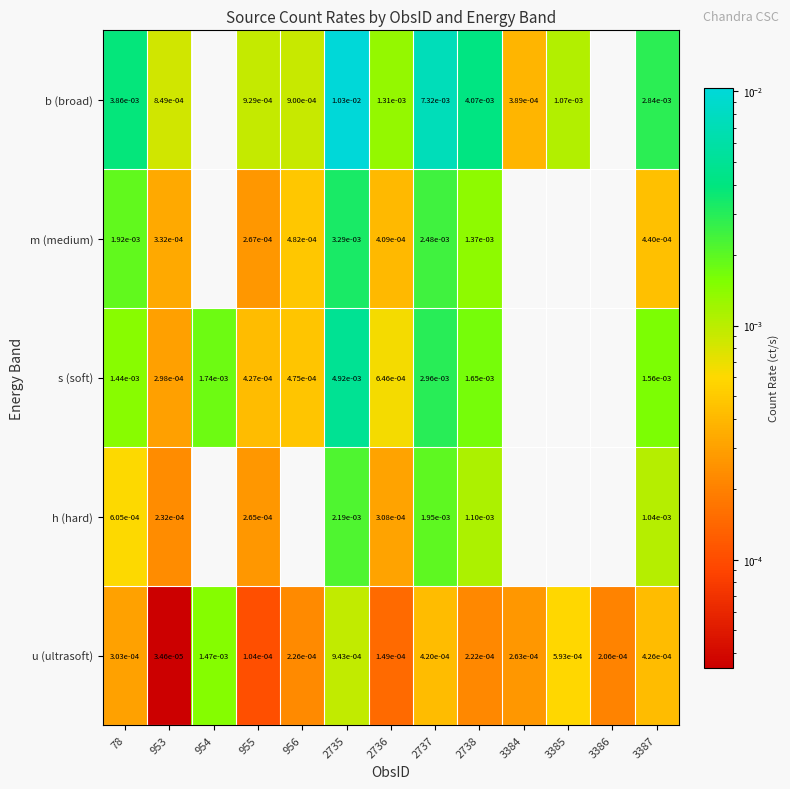

Rank the series at 953 from lowest to highest value.

u (ultrasoft), h (hard), s (soft), m (medium), b (broad)